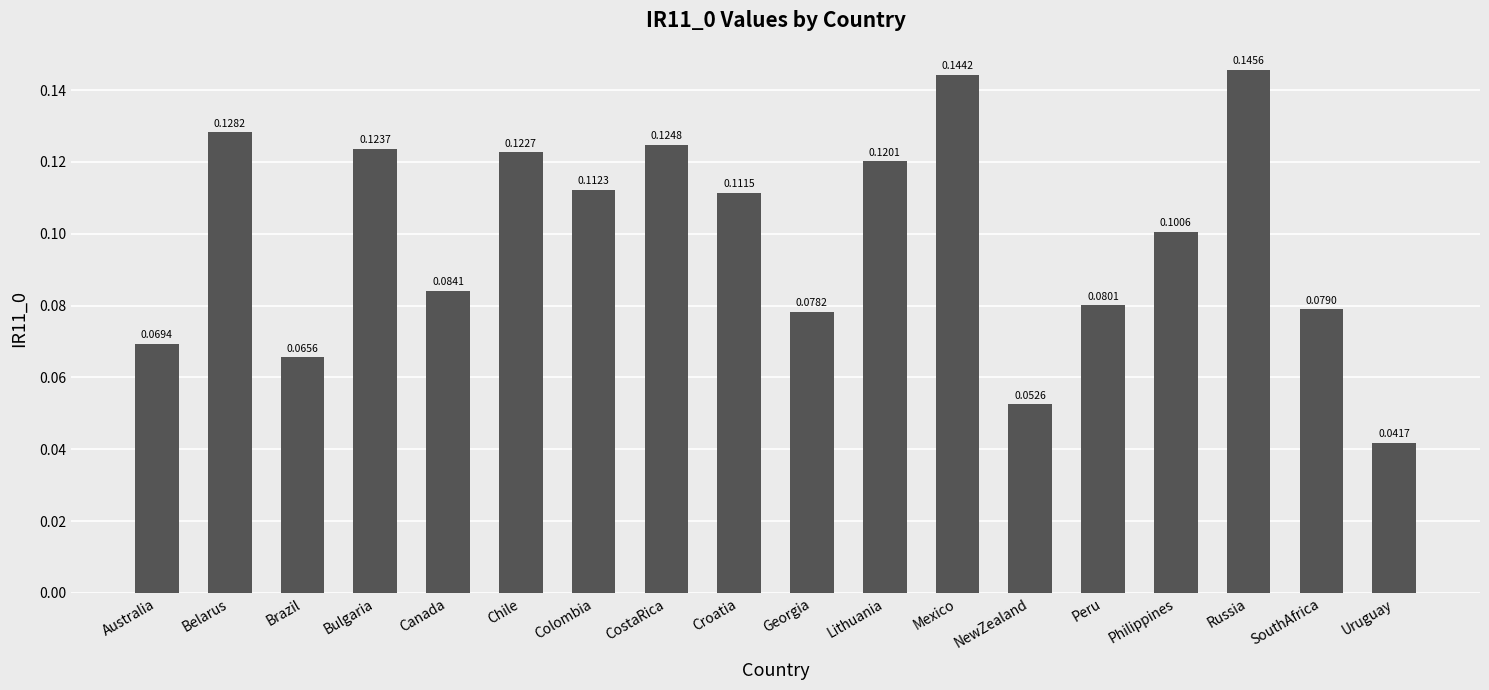

Where is the data nearest to the value 0?

Uruguay